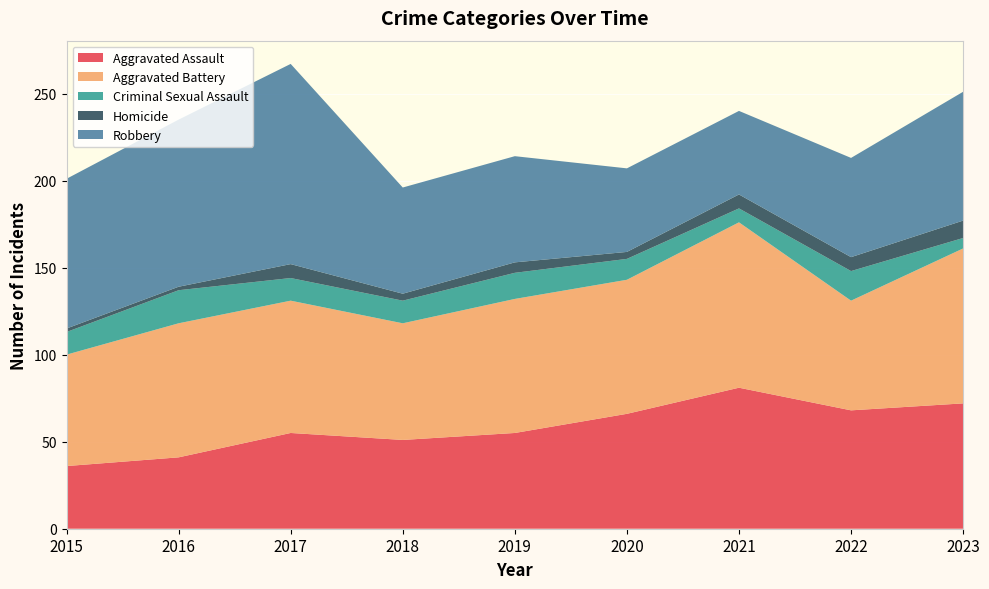

Reading left to right, what are all the values shown in this chart?

Aggravated Assault: 36	41	55	51	55	66	81	68	72
Aggravated Battery: 64	77	76	67	77	77	95	63	89
Criminal Sexual Assault: 13	19	13	13	15	12	8	17	6
Homicide: 2	2	8	4	6	4	8	8	10
Robbery: 86	96	115	61	61	48	48	57	74